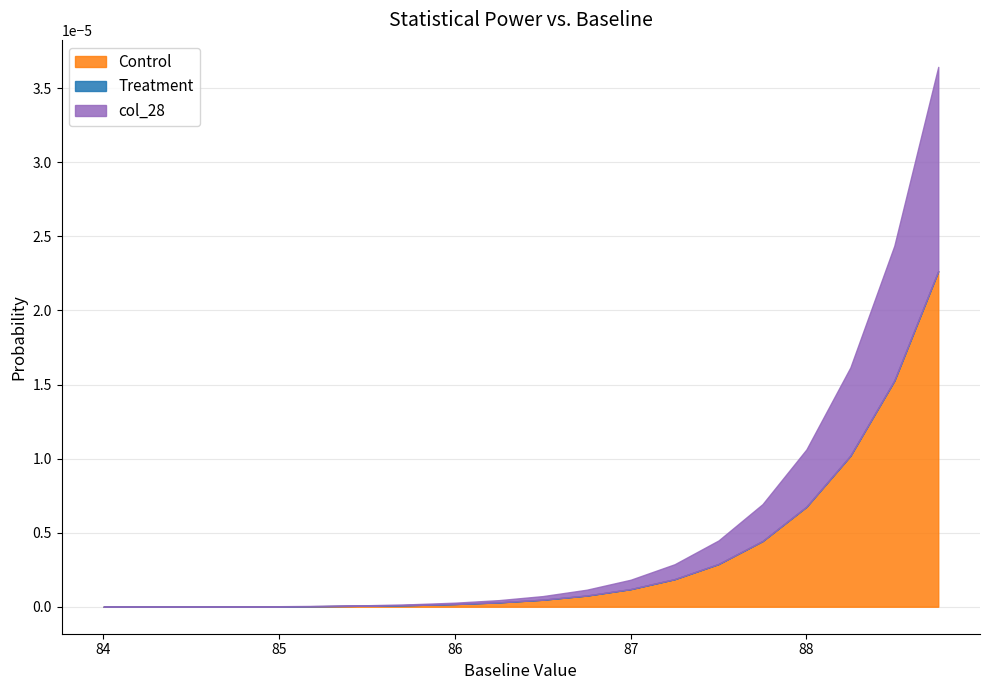

How many lines are shown in the chart?

3